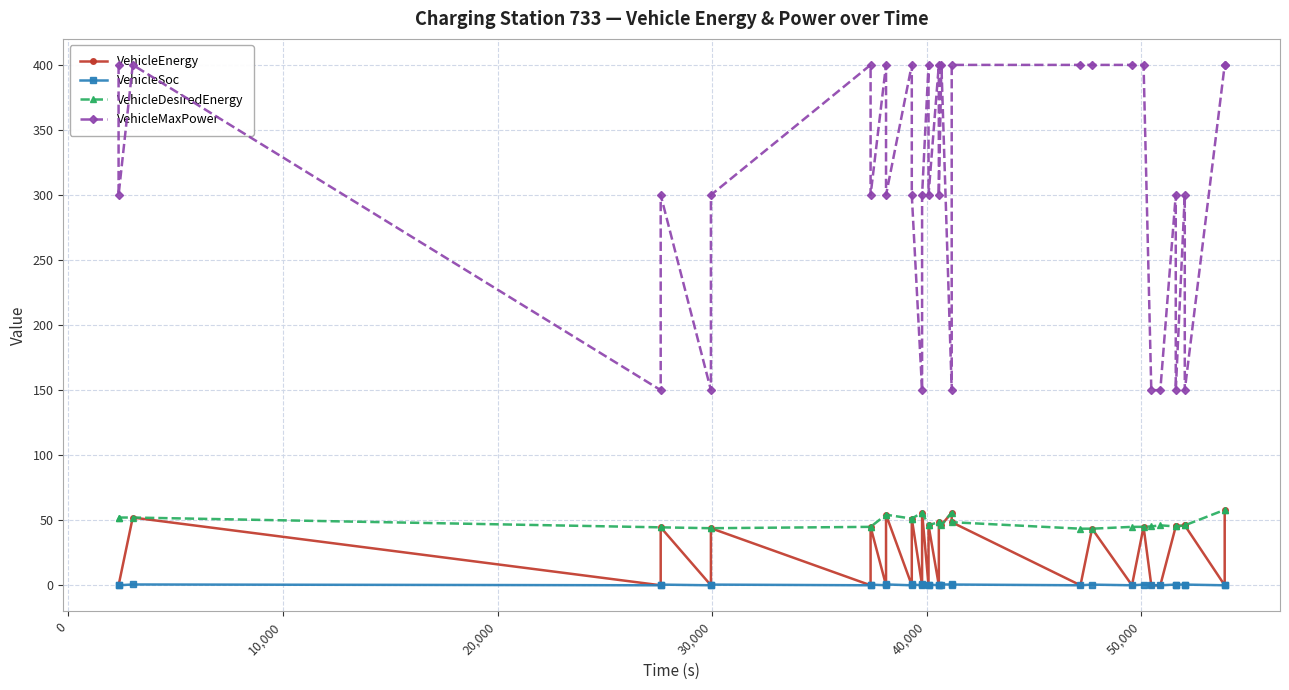

True or false: VehicleDesiredEnergy and VehicleMaxPower intersect in this chart.

False